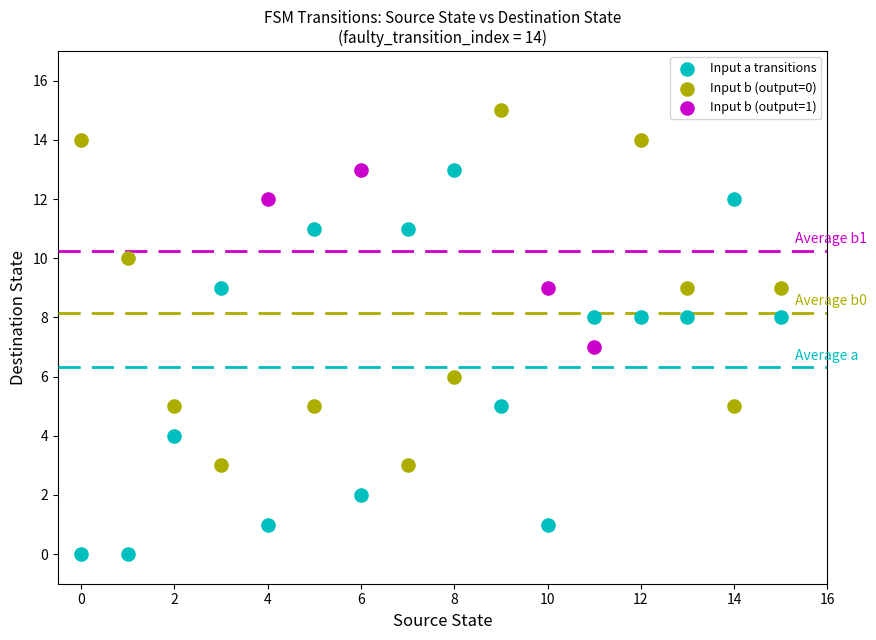

What are all the series names shown in the legend?

Input a transitions, Input b (output=0), Input b (output=1)